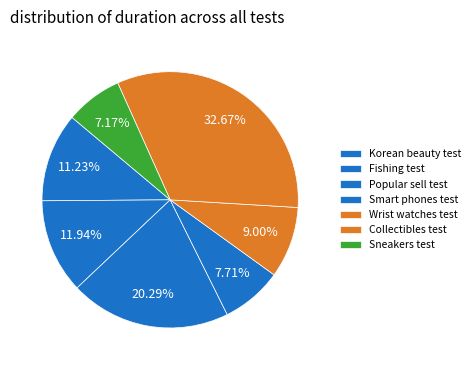

Is the sum of Collectibles test and Korean beauty test greater than half?

No